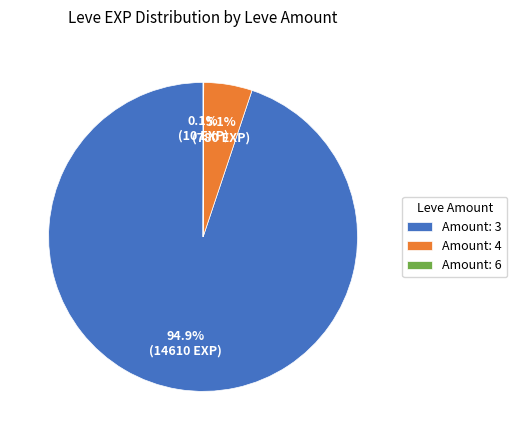

What is the largest slice in the pie chart?

Amount: 3